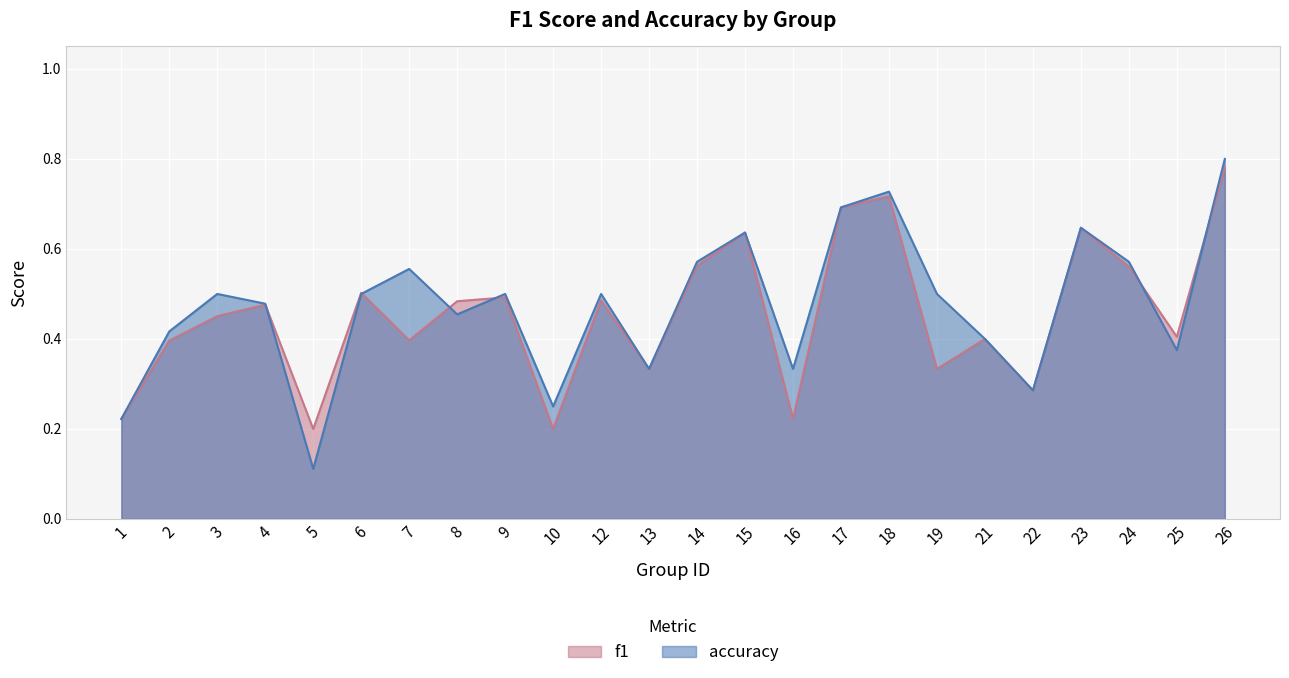

How many lines are shown in the chart?

2